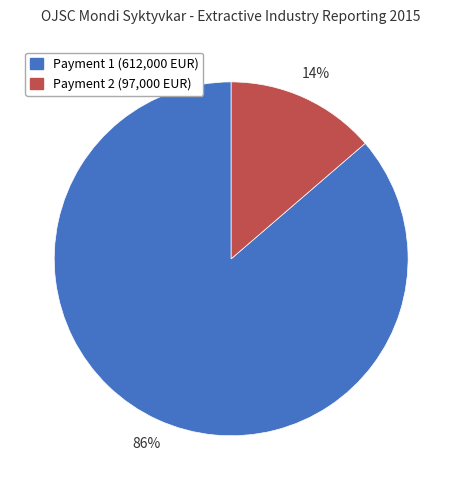

To the nearest percent, what is the average slice percentage?

50%